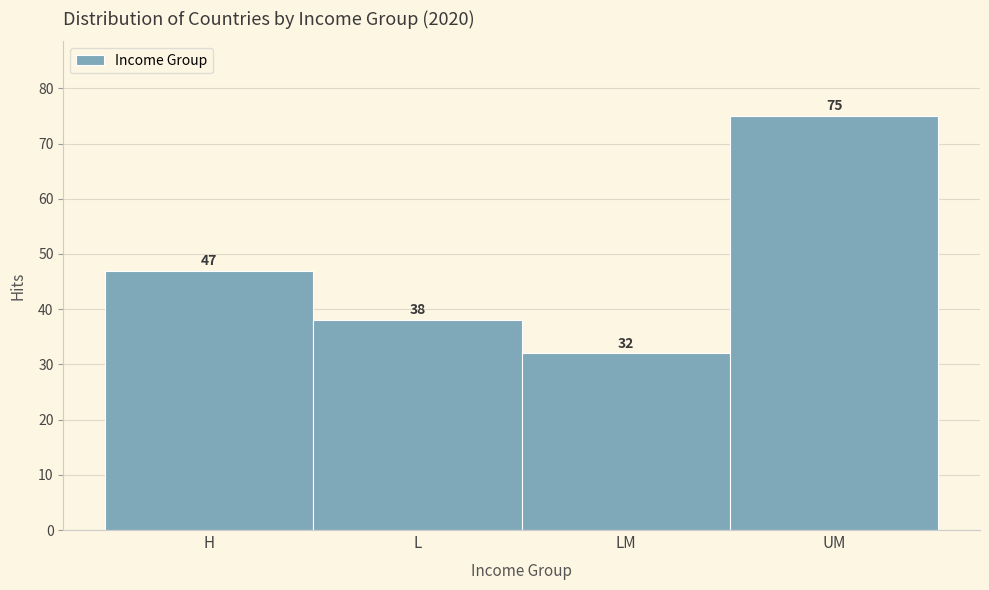

Reading right to left, what are all the values shown in this chart?

UM=75	LM=32	L=38	H=47